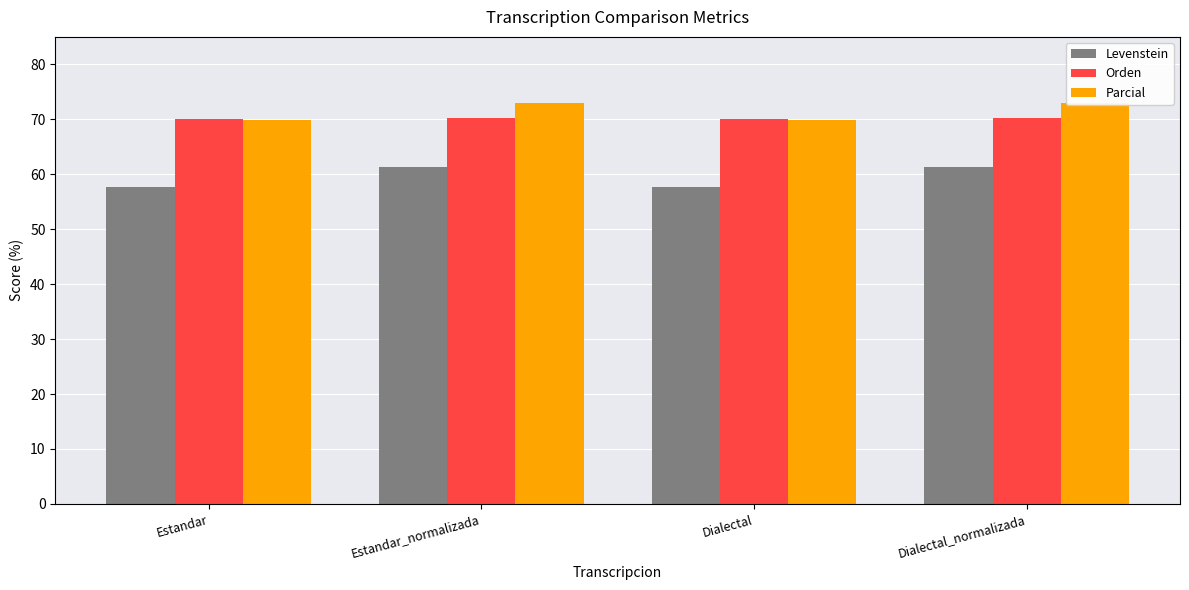

What is the value of the Levenstein bar at the 3rd from the left?

57.7